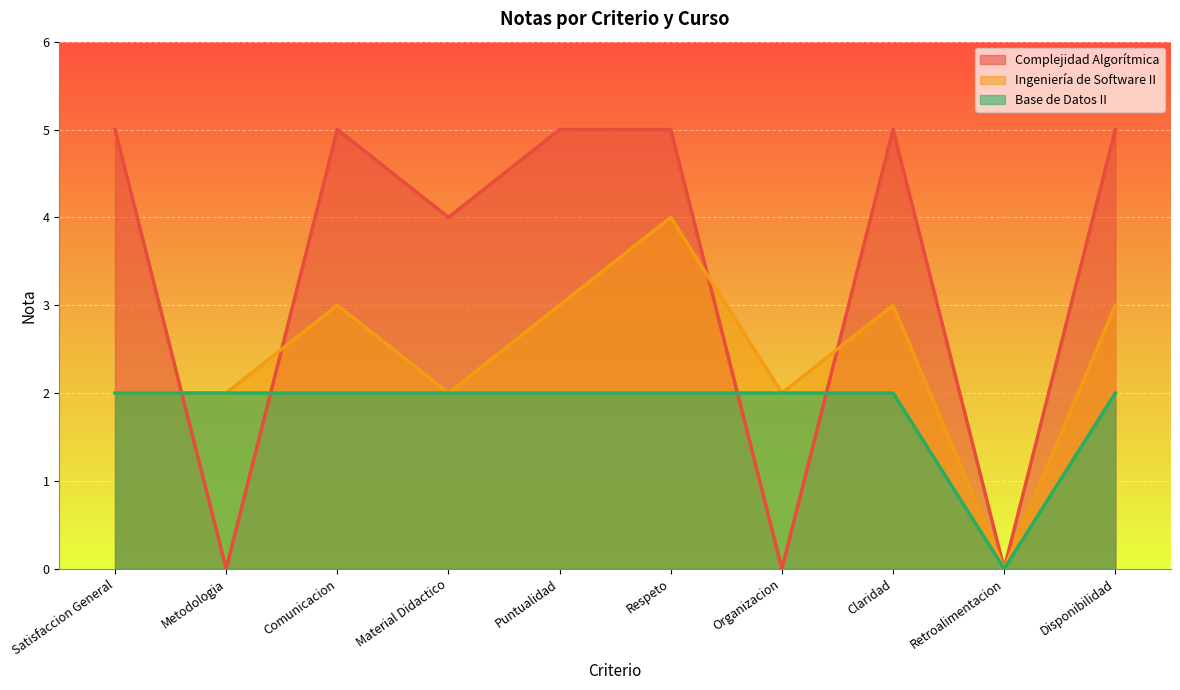

What is the sum of all Complejidad Algorítmica values?

34